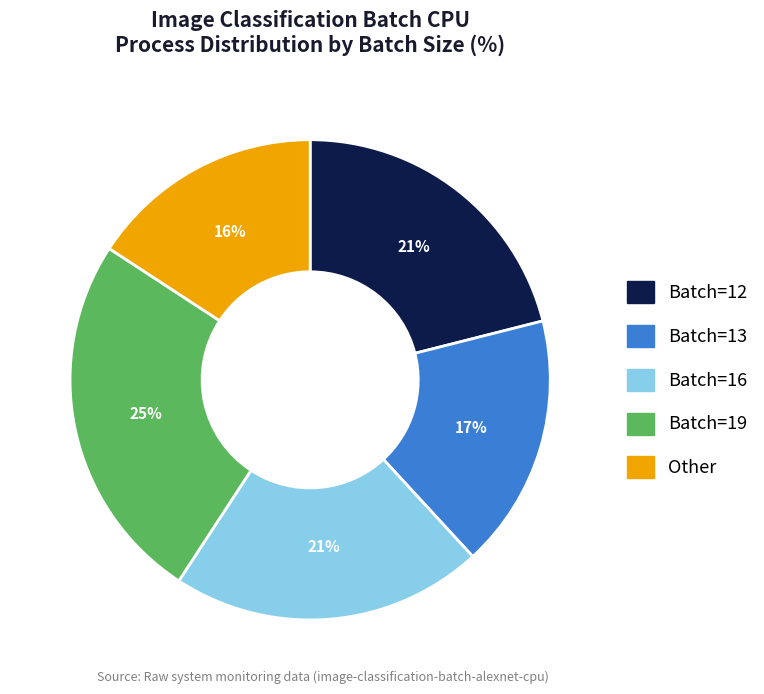

To the nearest percent, what is the difference between the largest and smallest slice percentages?

9%